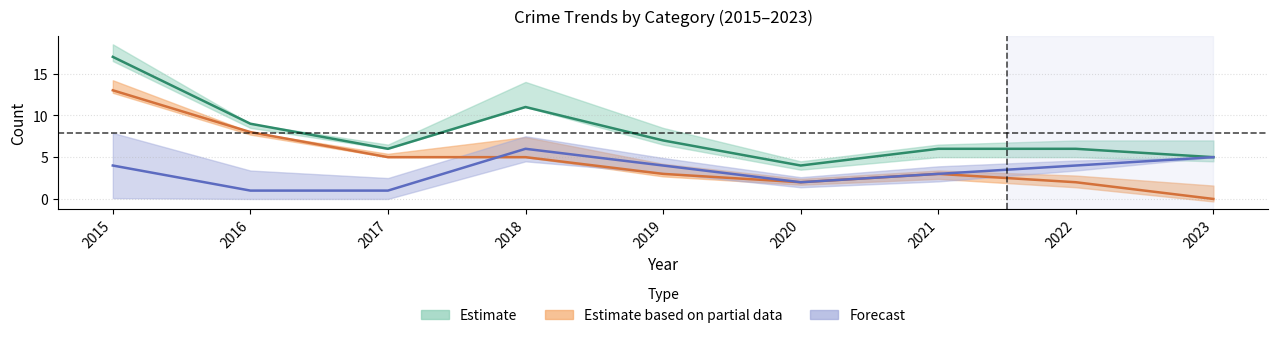

At which category is the sum across all series the highest?

2015